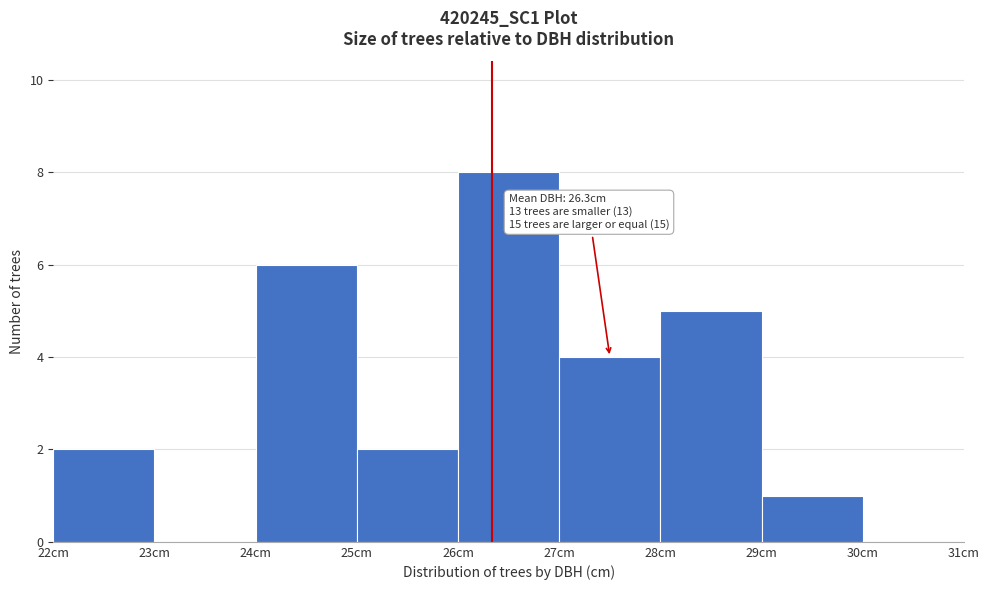

Over which range of the x-axis is the bar tallest?

26 to 27